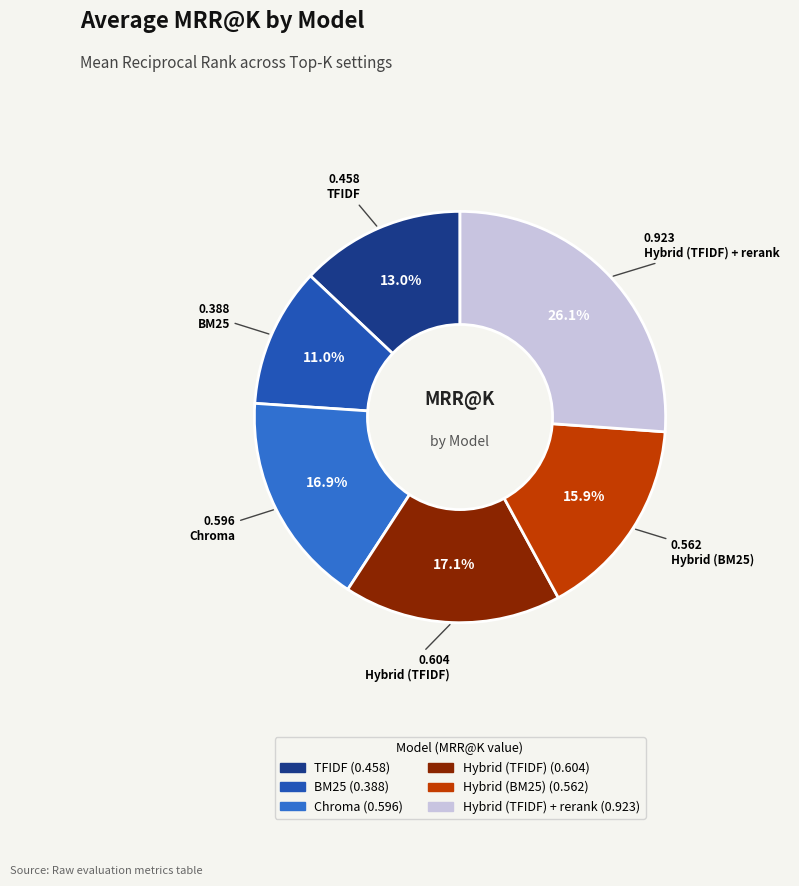

Count the number of slices in the pie.

6